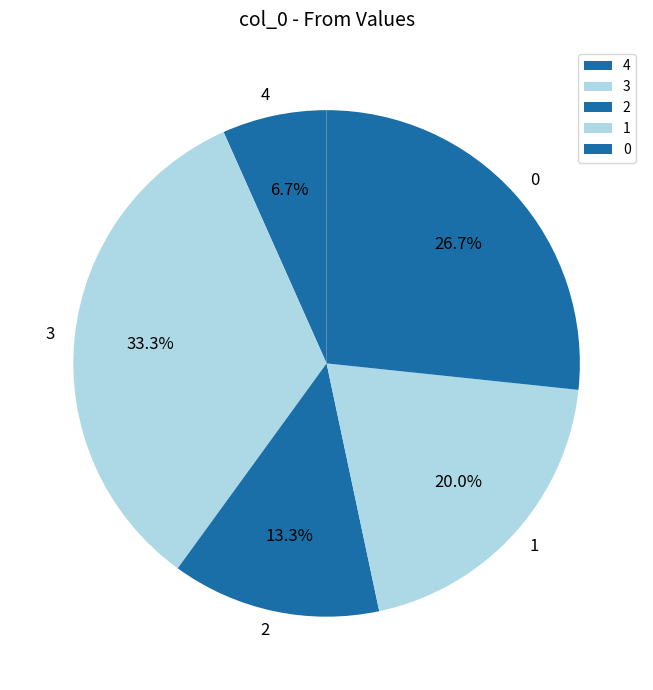

What is the ratio of the value at 1 to the value at 4?

3.0